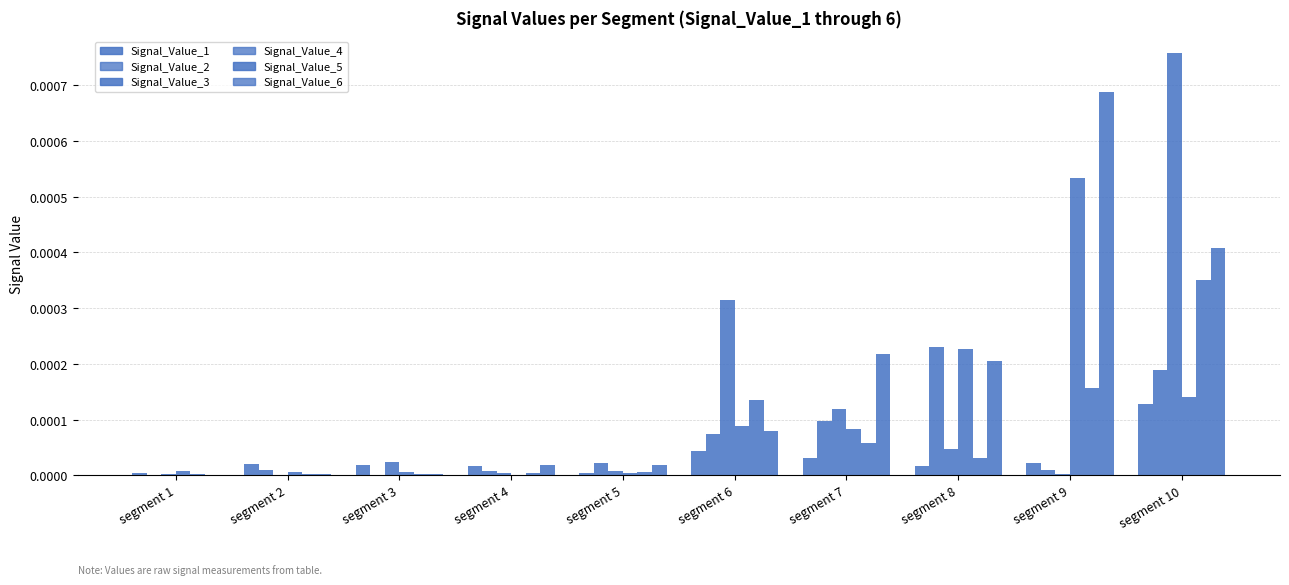

At segment 7, list the series in order from largest to smallest.

Signal_Value_6, Signal_Value_3, Signal_Value_2, Signal_Value_4, Signal_Value_5, Signal_Value_1